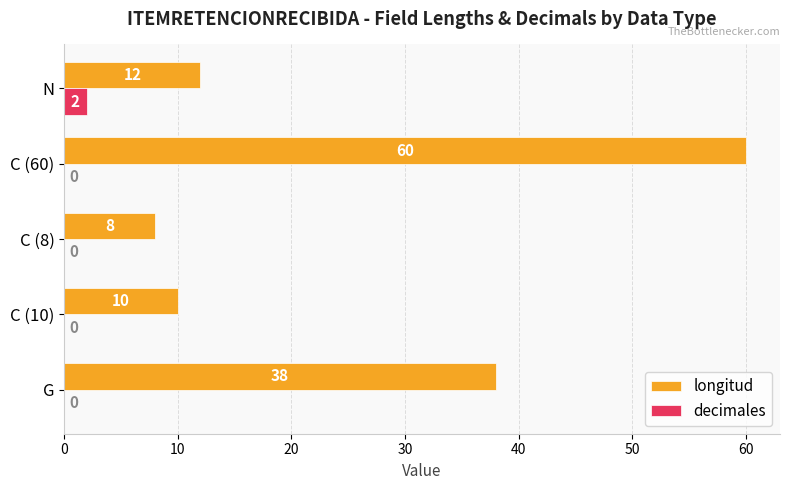

What is the greatest value displayed?

60